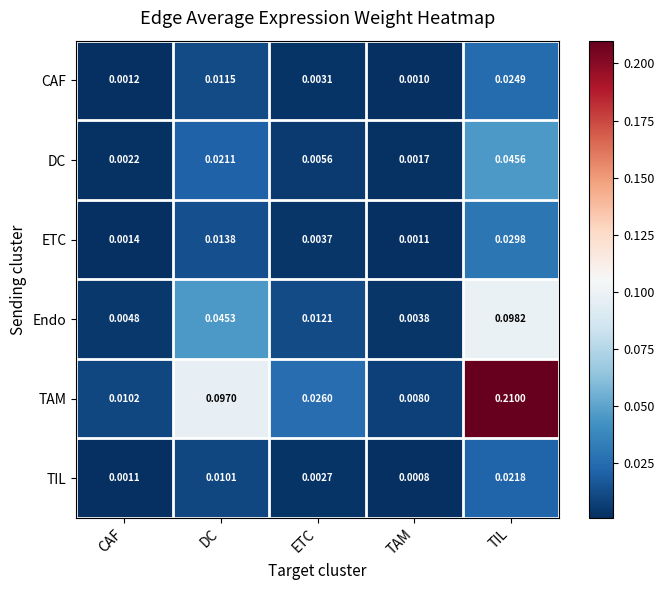

At how many categories does at least one series exceed 0?

5